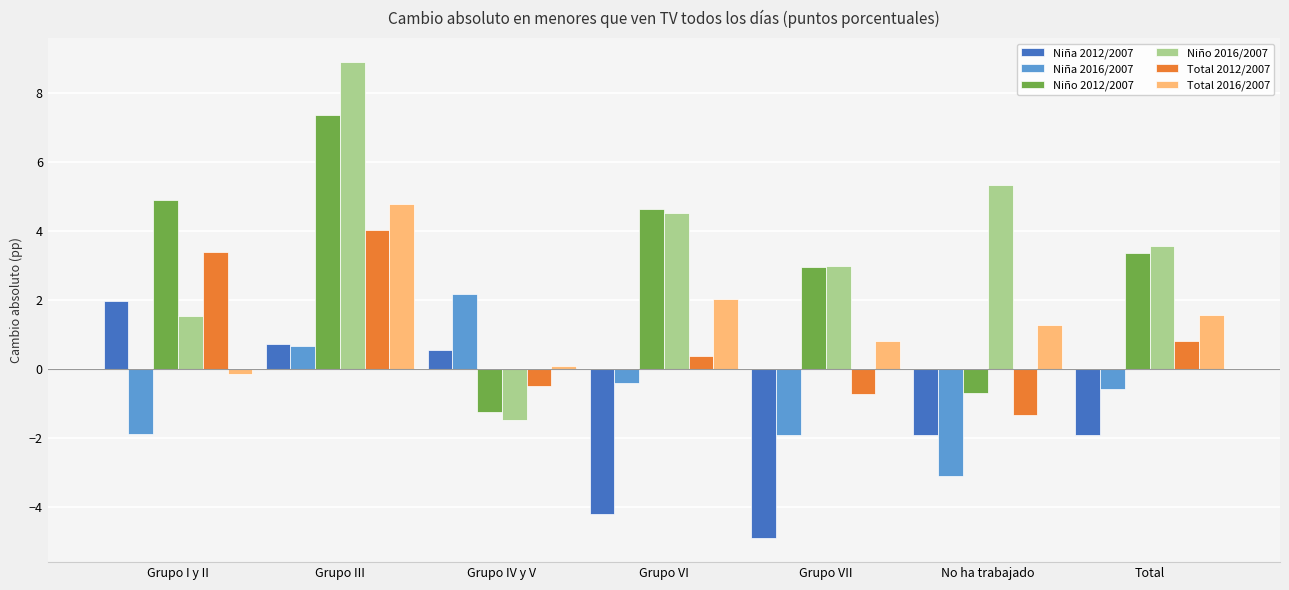

The Total 2016/2007 series shows 0.9 at Total. True or false?

False